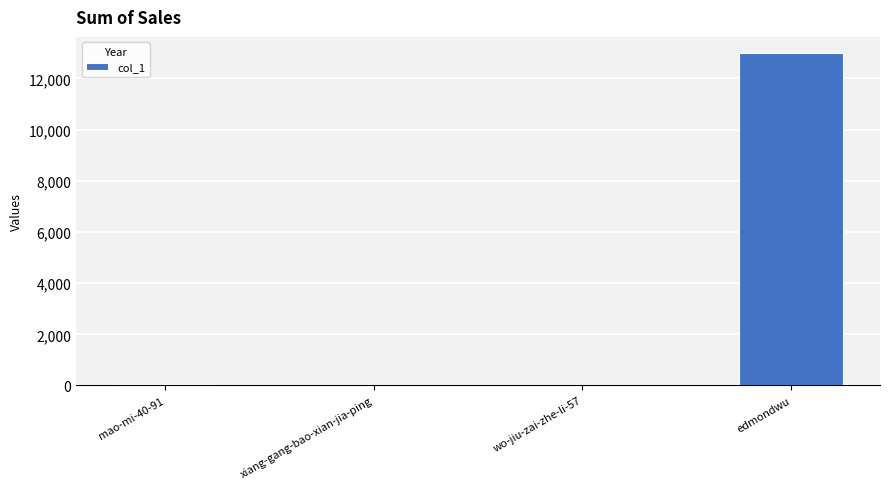

What is the sum of all values?

13040